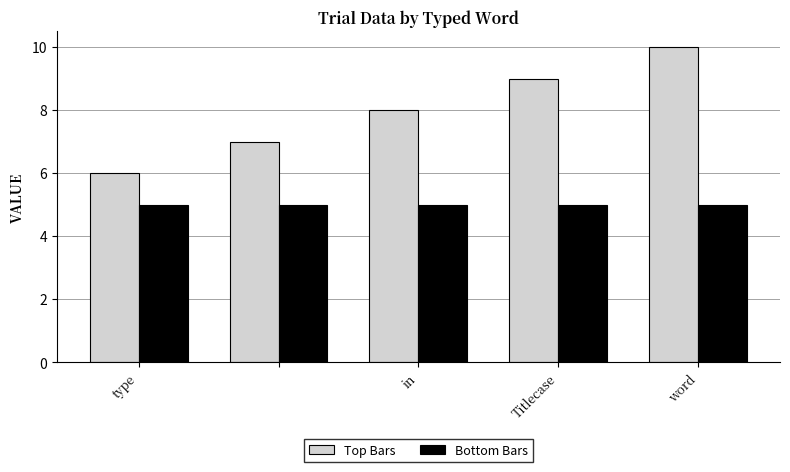

What is the average value of the Bottom Bars series?

5